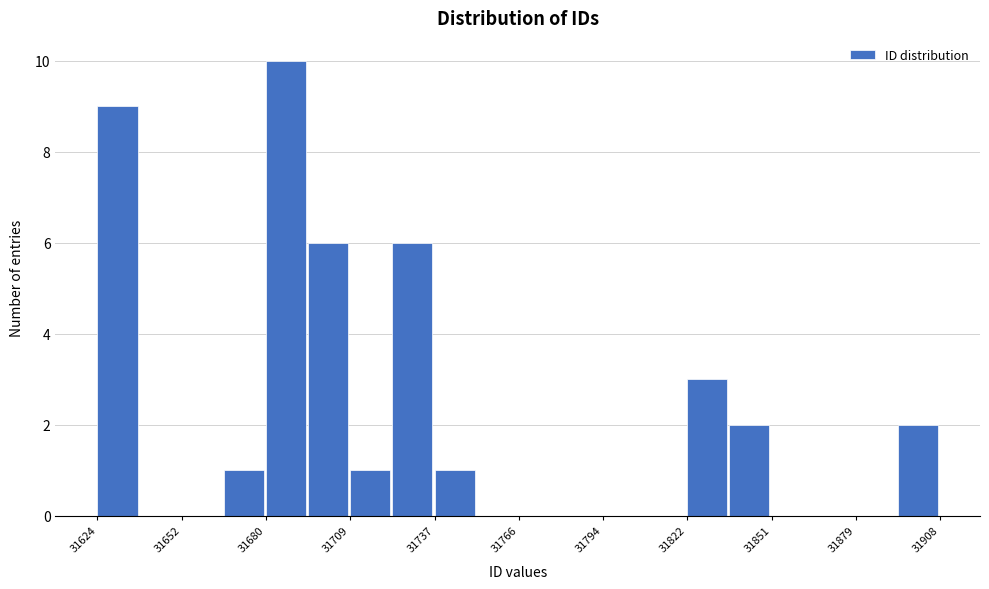

Read against the x-axis, roughly where is the centre of the tallest bar?

31690